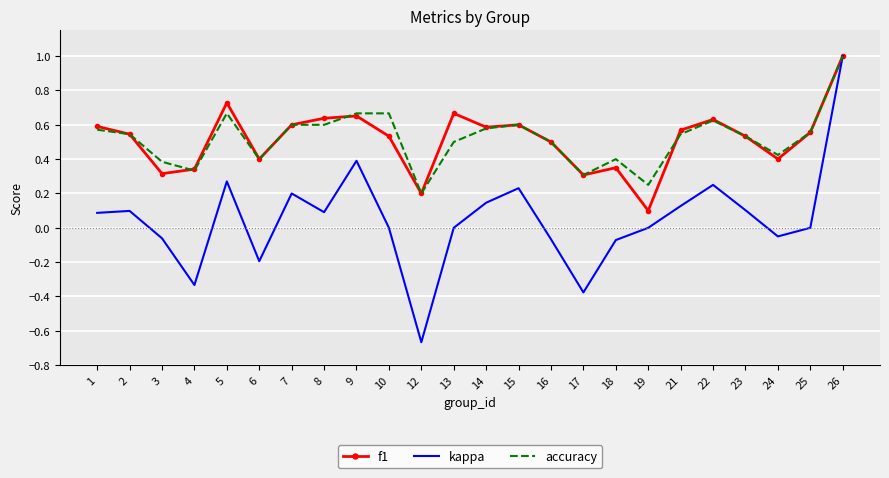

At 21, list the series in order from largest to smallest.

f1, accuracy, kappa